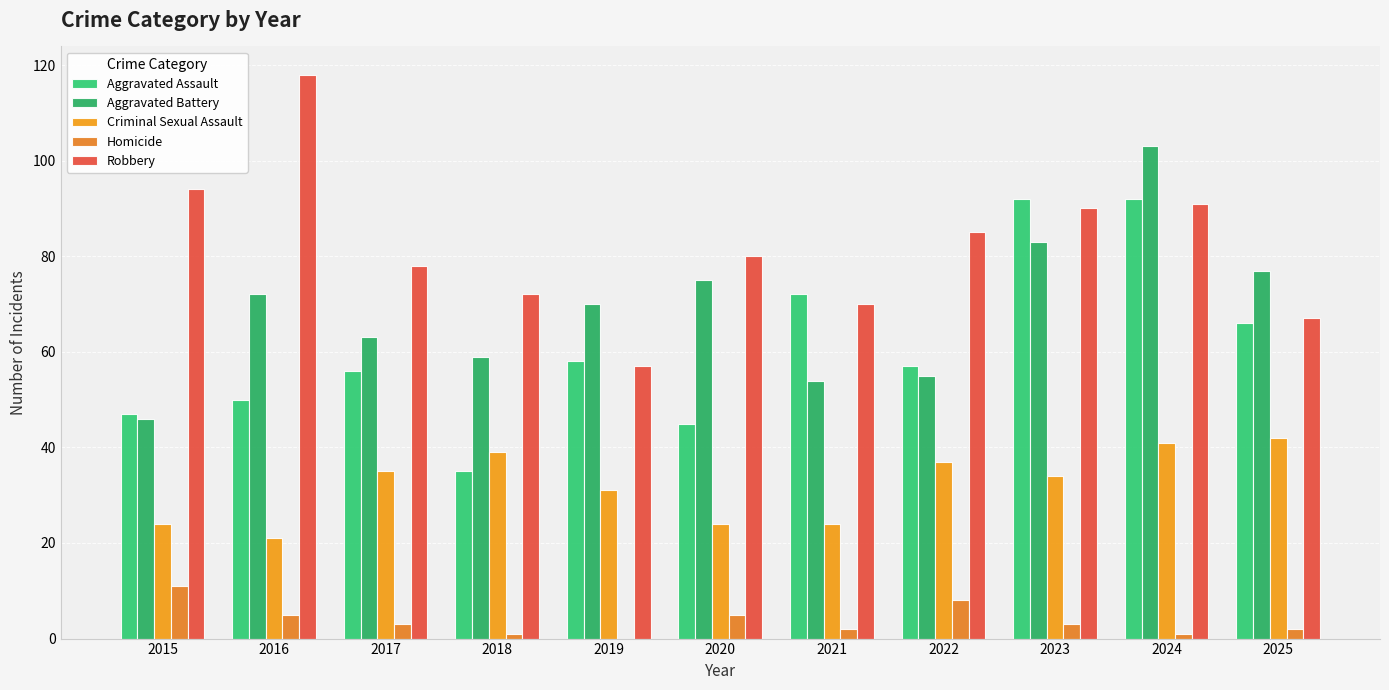

Is it true that Aggravated Battery equals 63 at 2017?

True